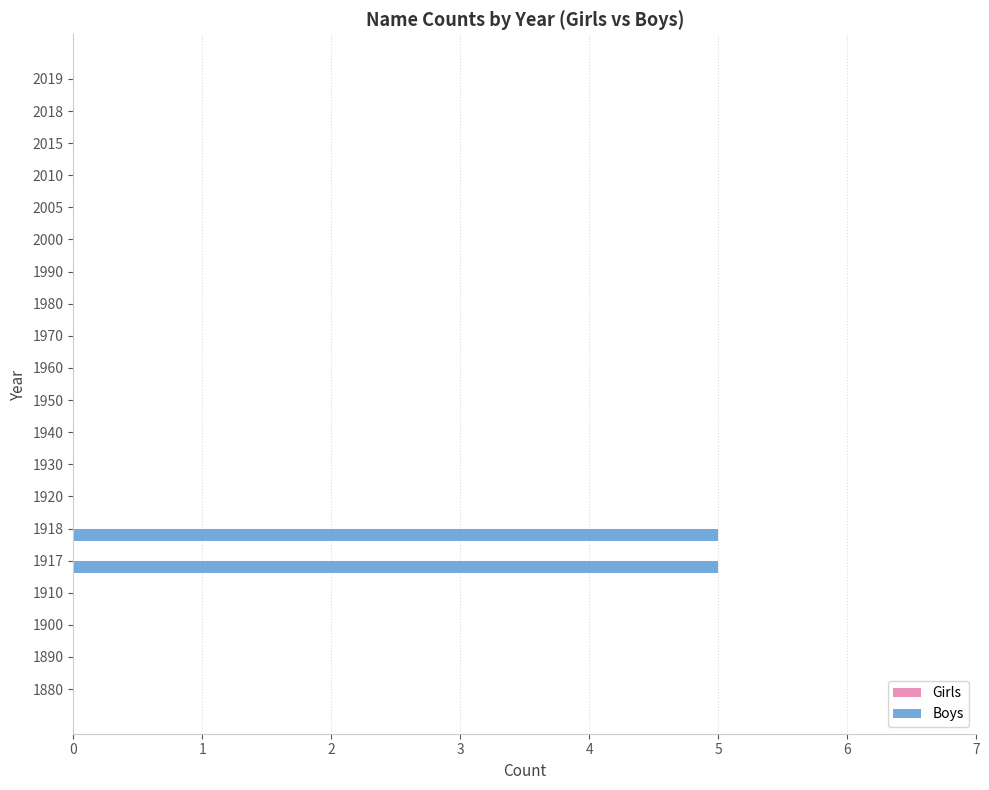

What is the greatest value displayed?

5